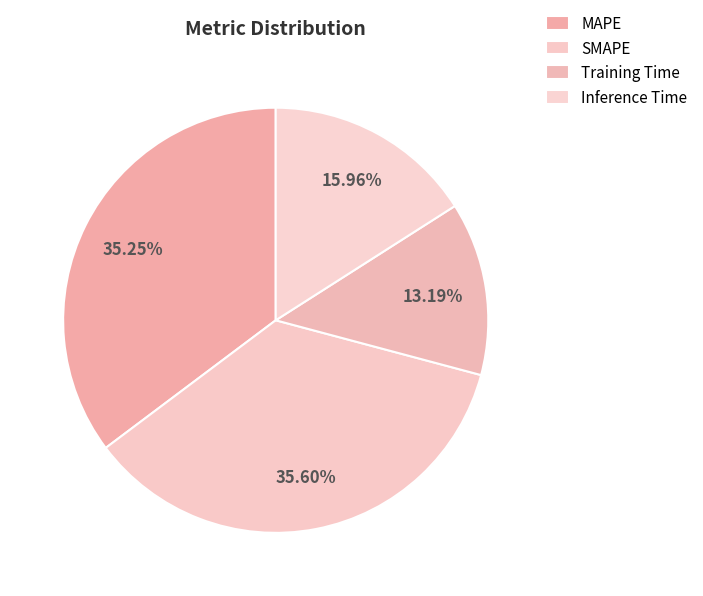

How much of the chart is everything except MAPE?

64.7%